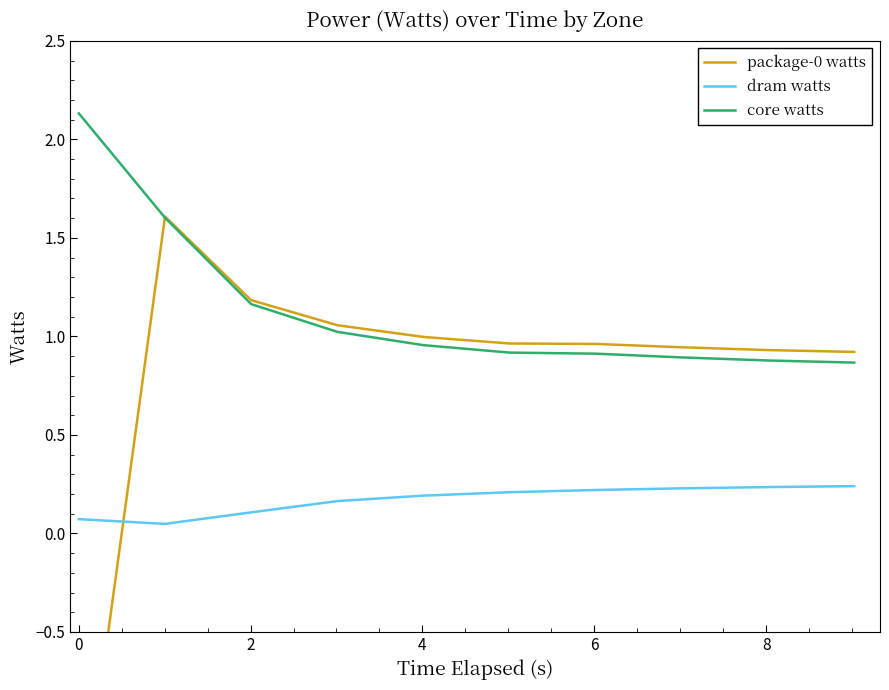

True or false: dram watts and core watts cross at least once.

False